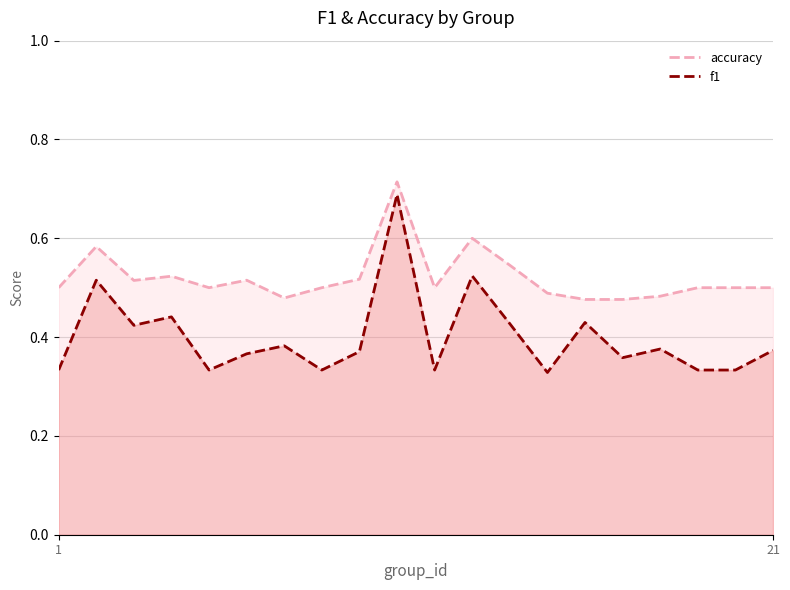

At how many categories does at least one series exceed 0?

20